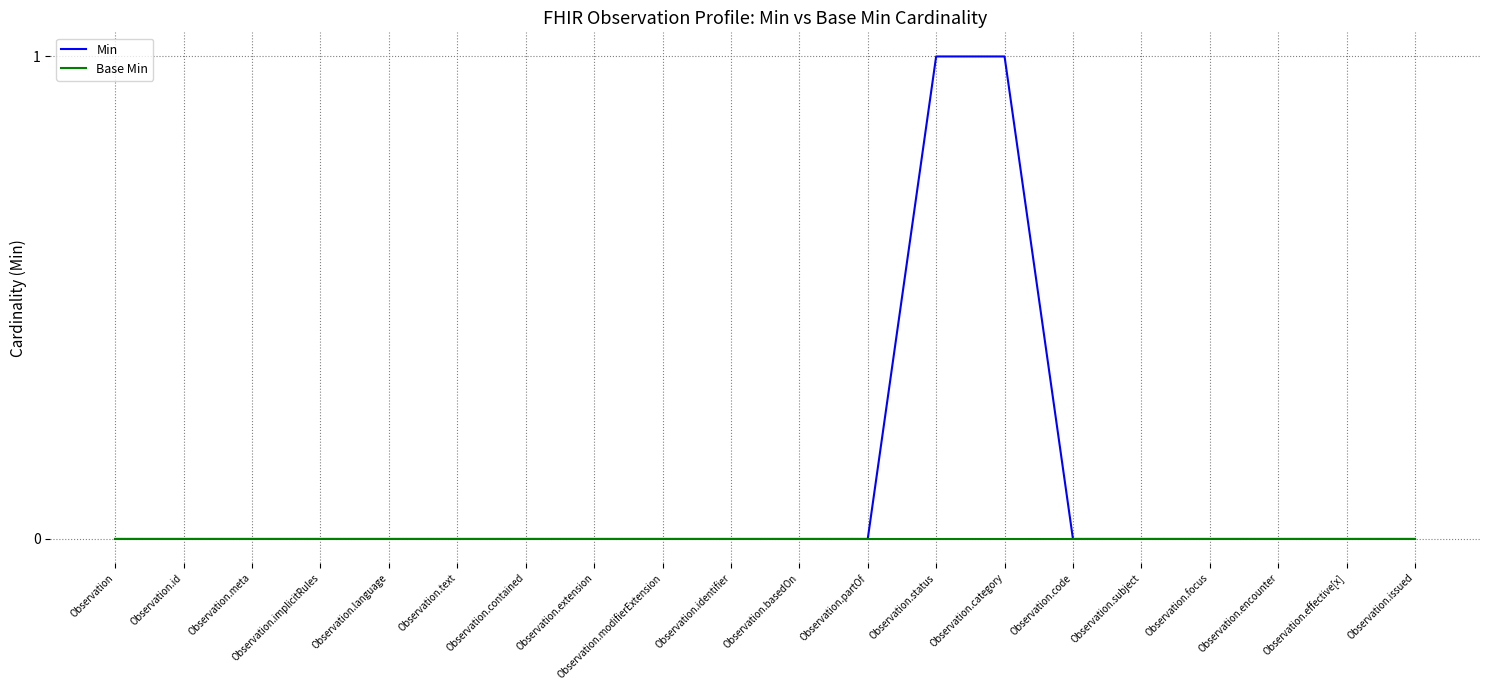

Is it true that Min equals 0 at Observation.id?

True